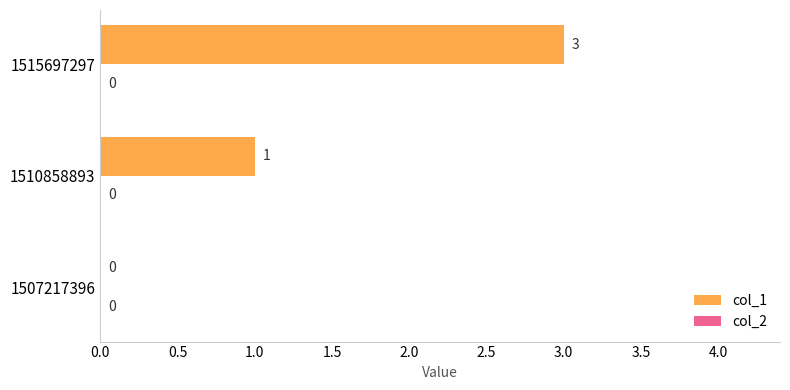

The value at 1510858893 is 2. True or false?

False